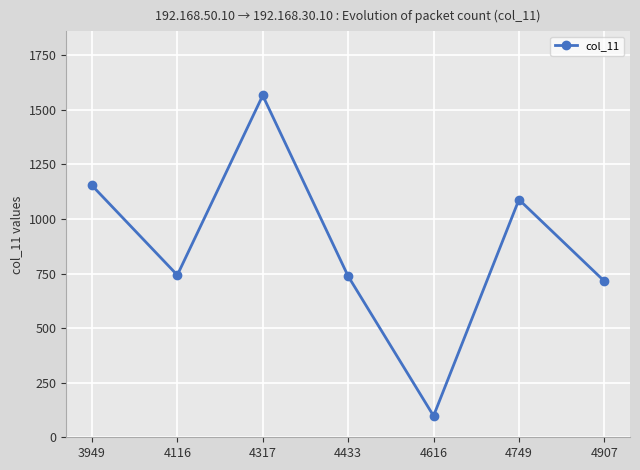

What value does the data have at 4907?

715